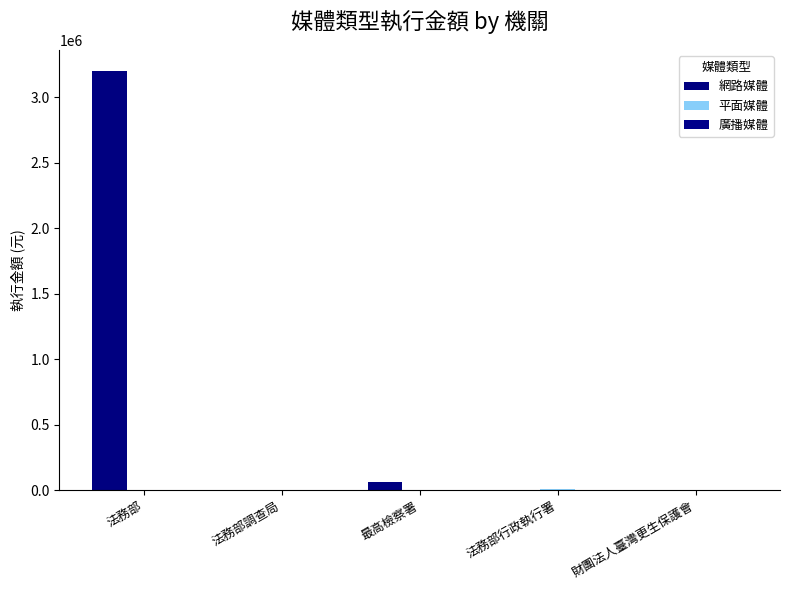

At how many categories does at least one series exceed 2173804?

1